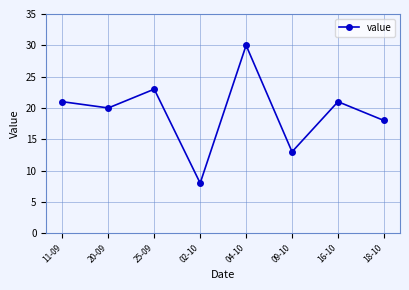

Reading right to left, what are all the values shown in this chart?

18	21	13	30	8	23	20	21